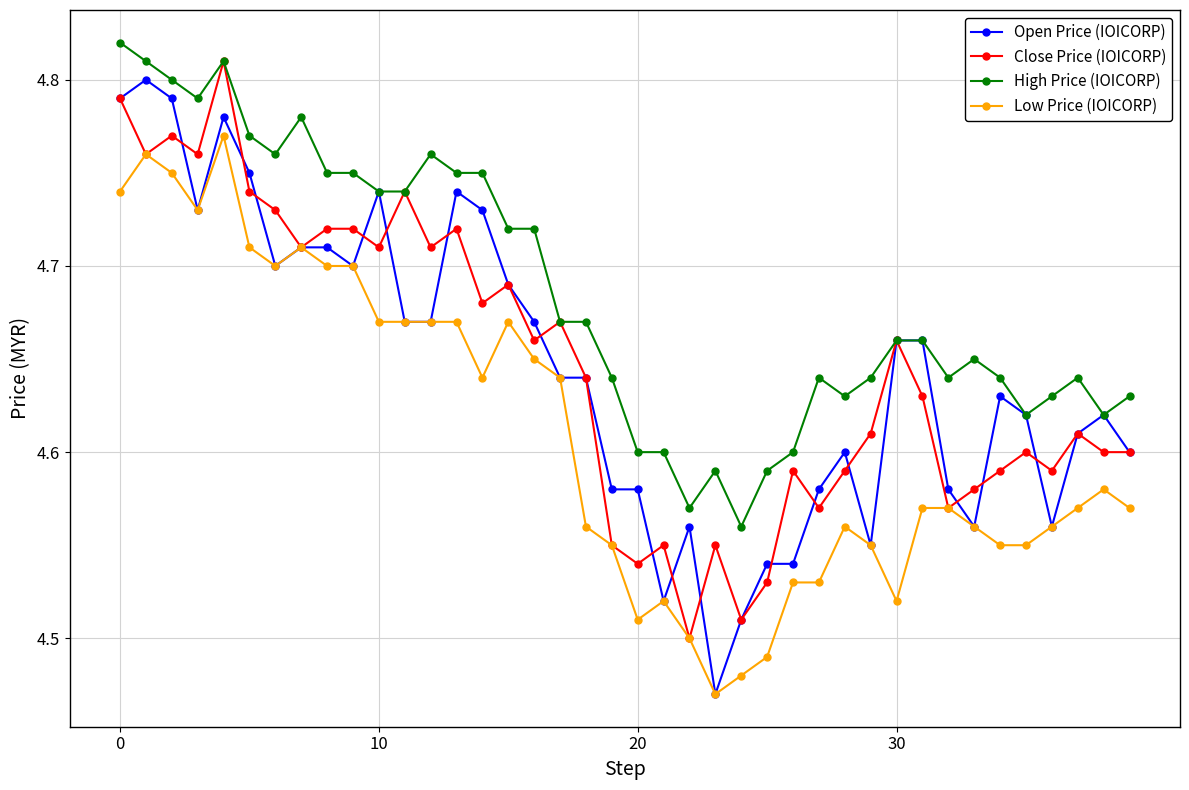

At how many categories does at least one series exceed 4?

40